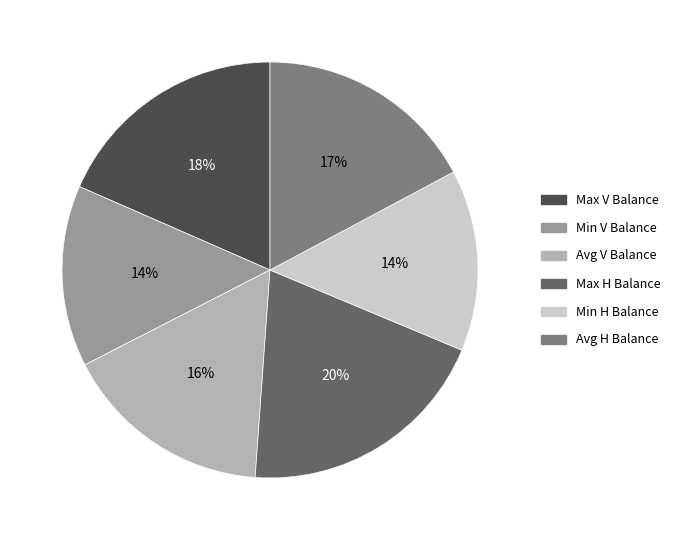

True or false: Min H Balance accounts for 14% of the total.

True